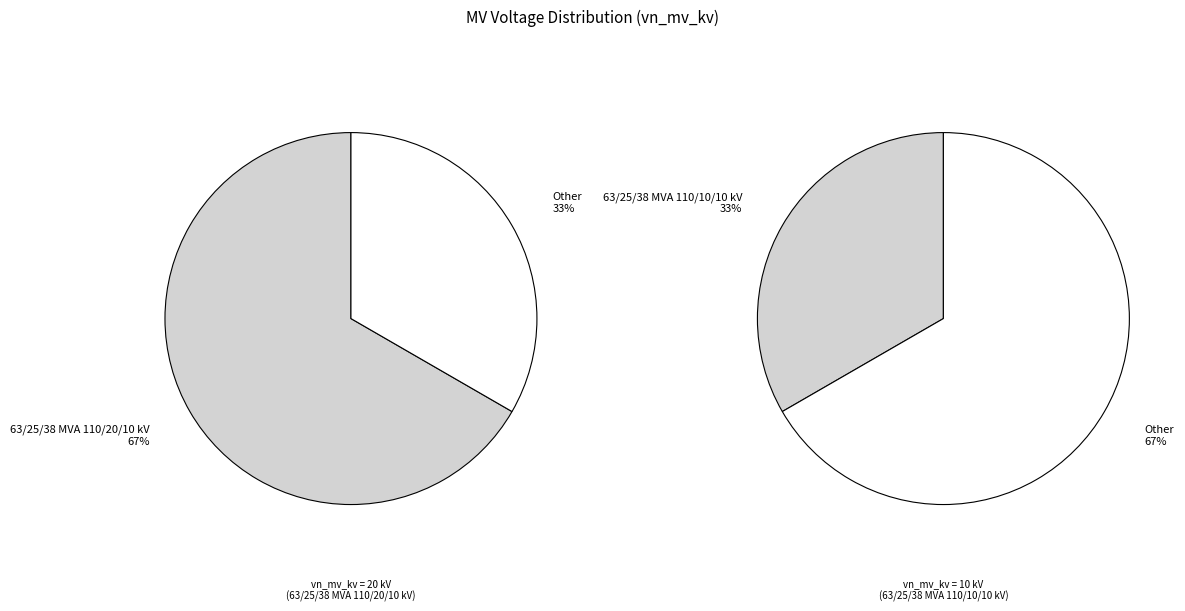

True or false: 63/25/38 MVA 110/20/10 kV accounts for 67% of the total.

True